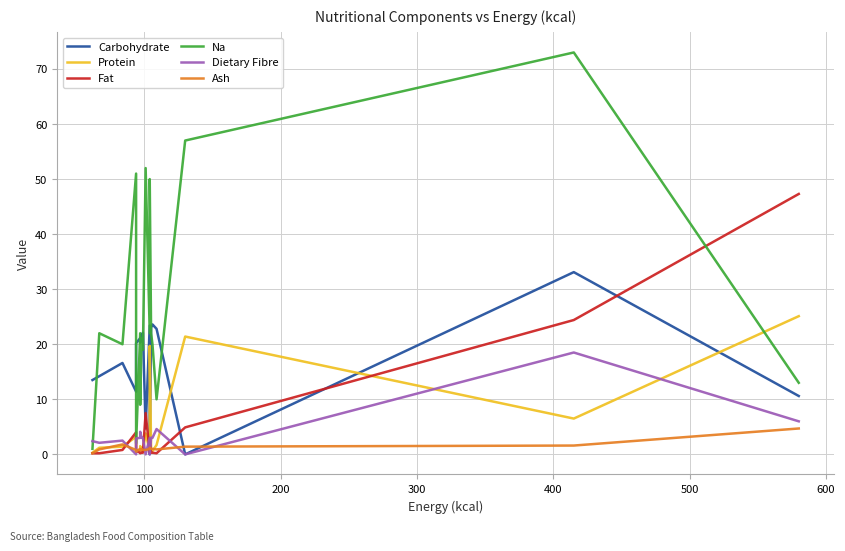

What is the average value of the Carbohydrate series?

17.4